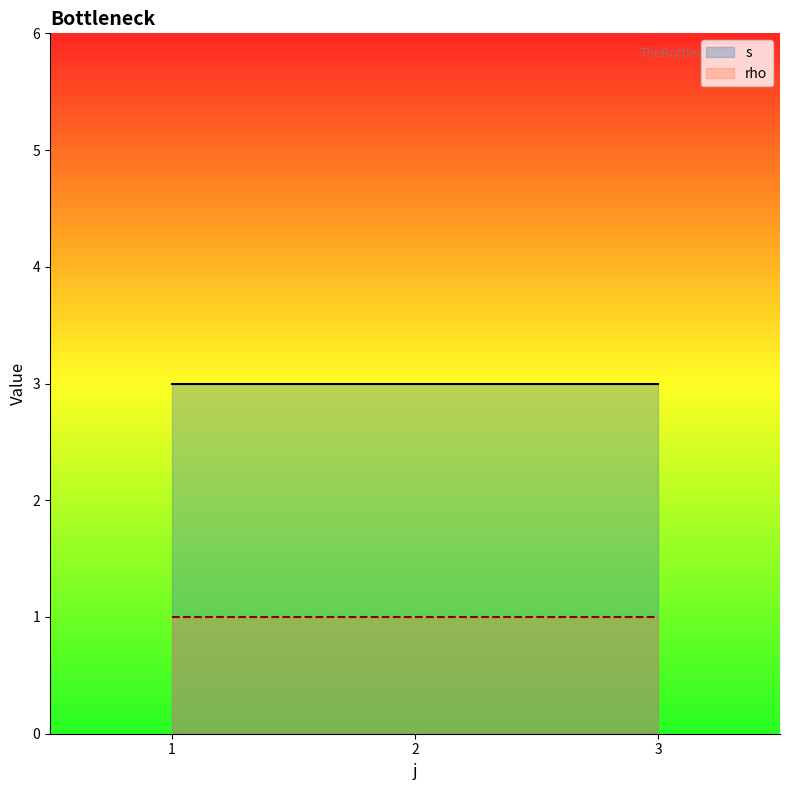

True or false: rho and s intersect in this chart.

False